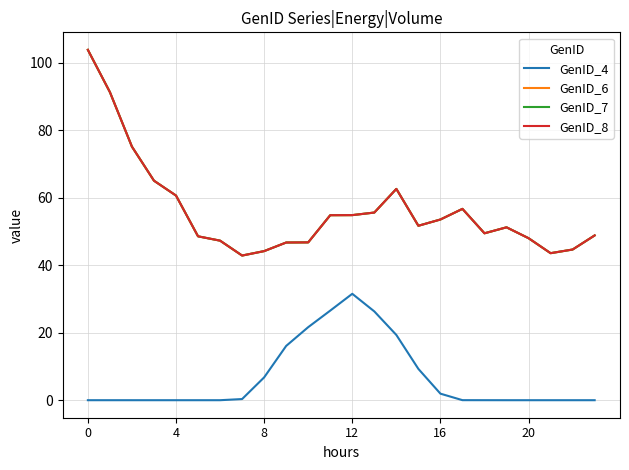

What is the value of the GenID_6 point at the 5th from the left?

60.7